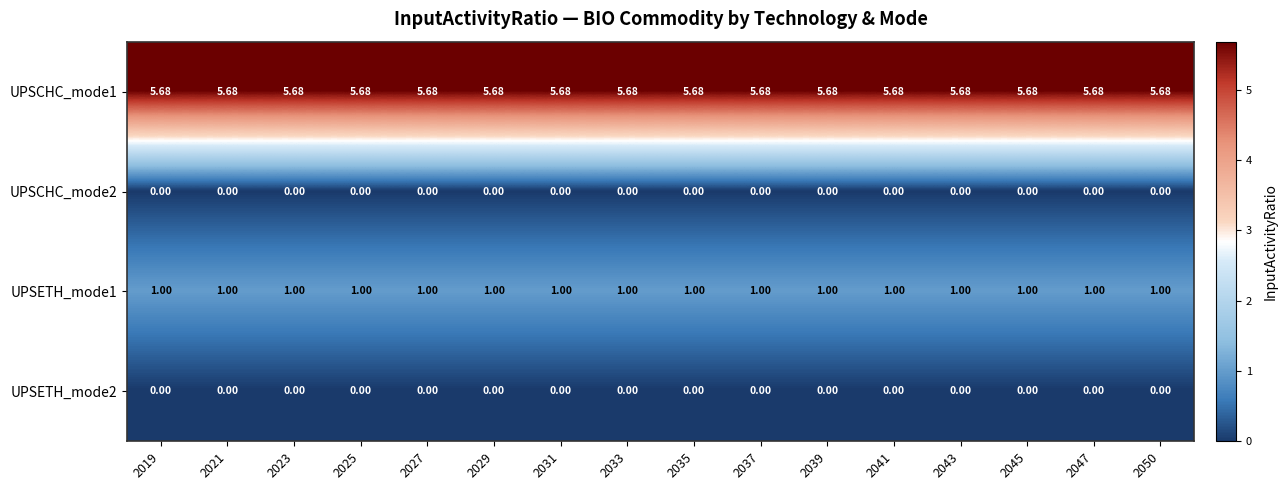

Count the number of categories in the chart.

16